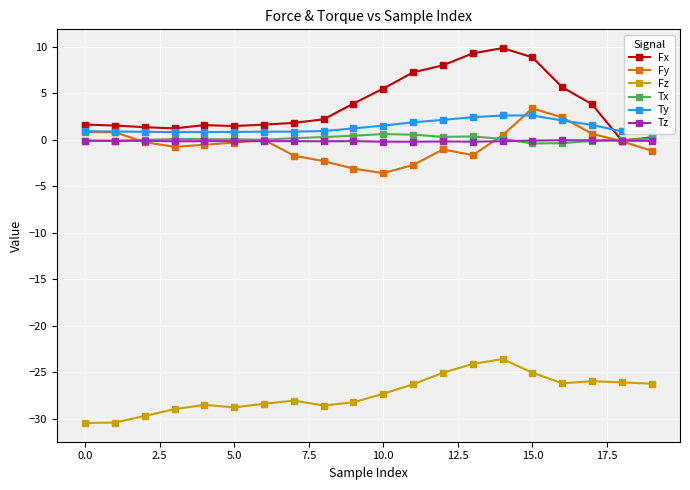

What is the smallest value displayed?

-30.5